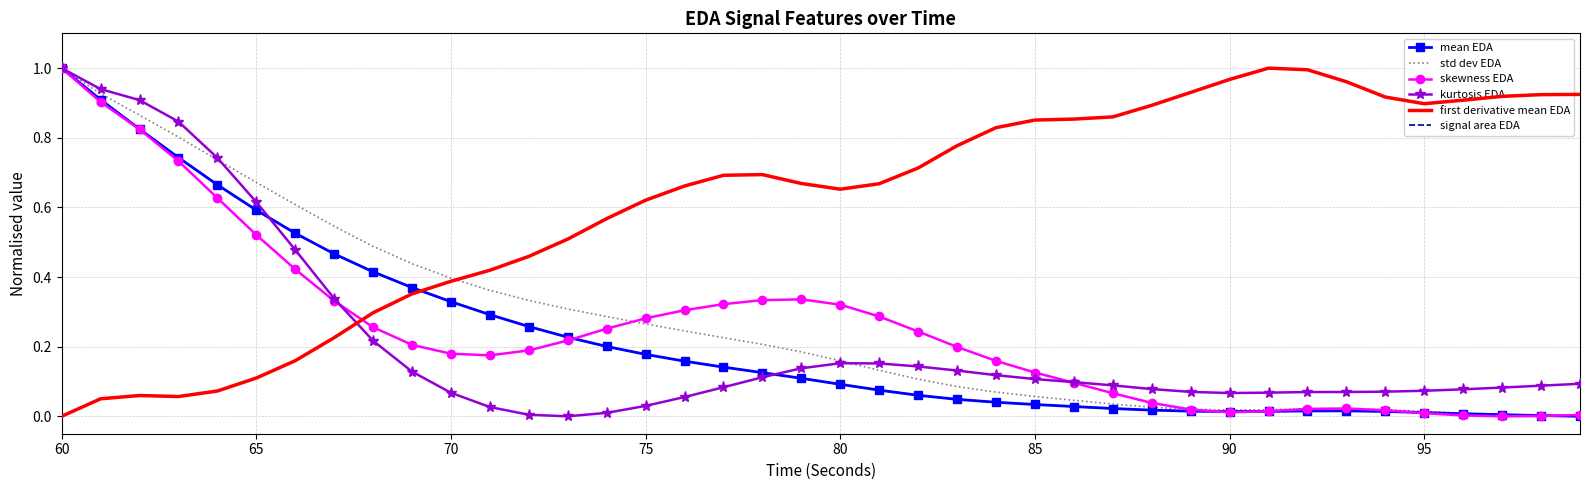

Which series has the largest total across all categories?

first derivative mean EDA